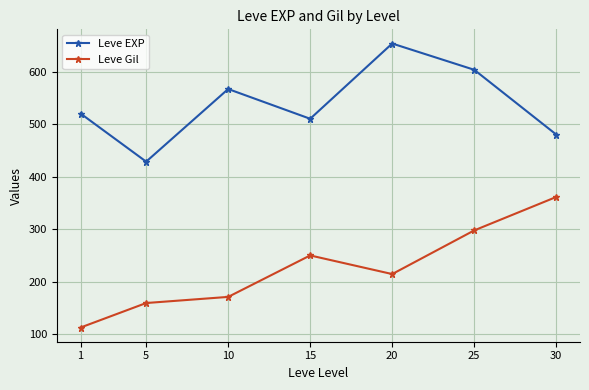

True or false: Leve Gil and Leve EXP intersect in this chart.

False